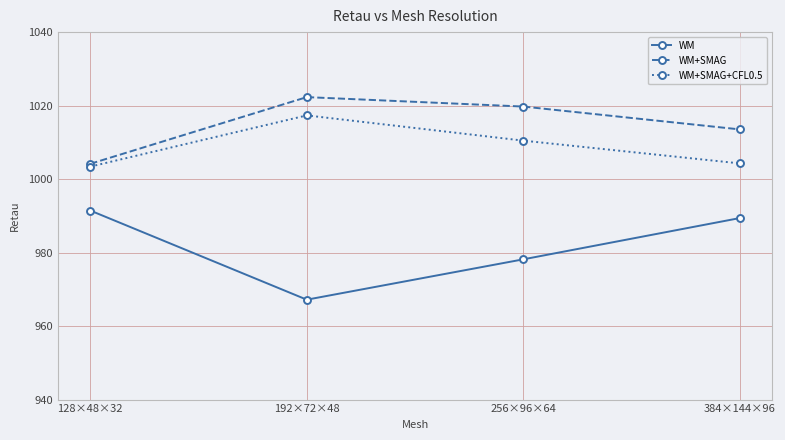

What is the spread (max minus min) of values at 128×48×32?

12.7